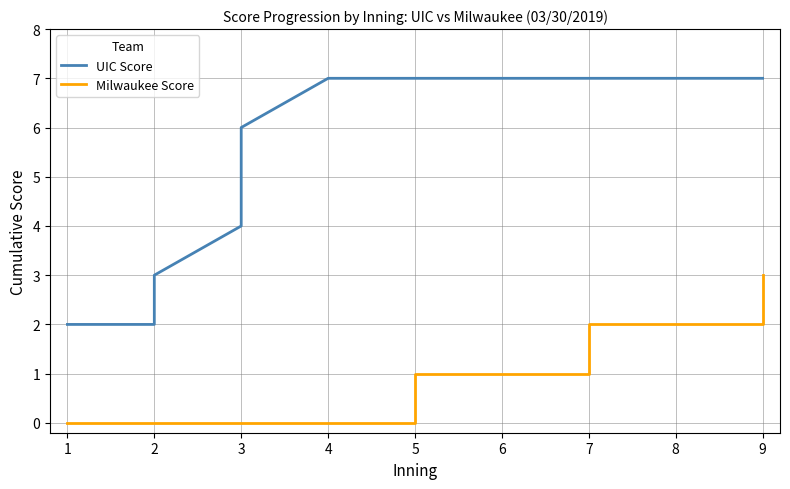

What is the greatest value displayed?

7